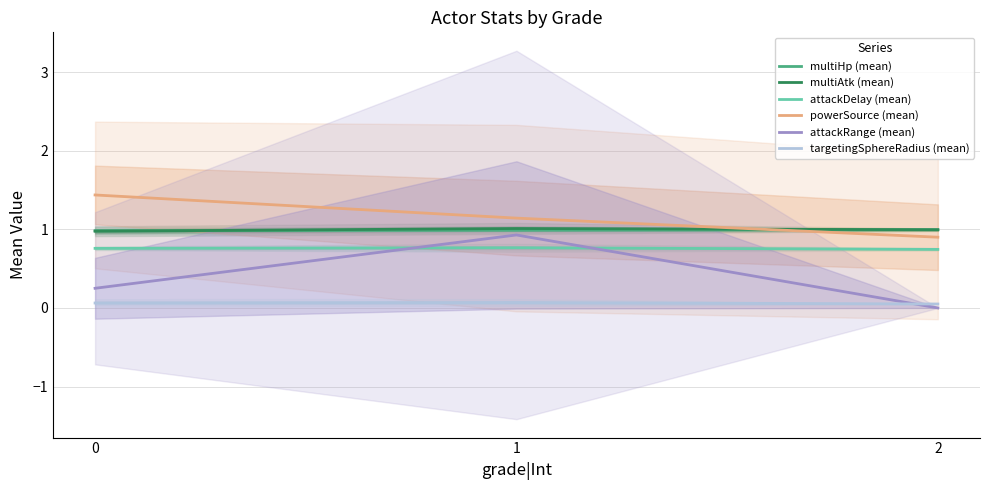

Count the number of data series in this chart.

6